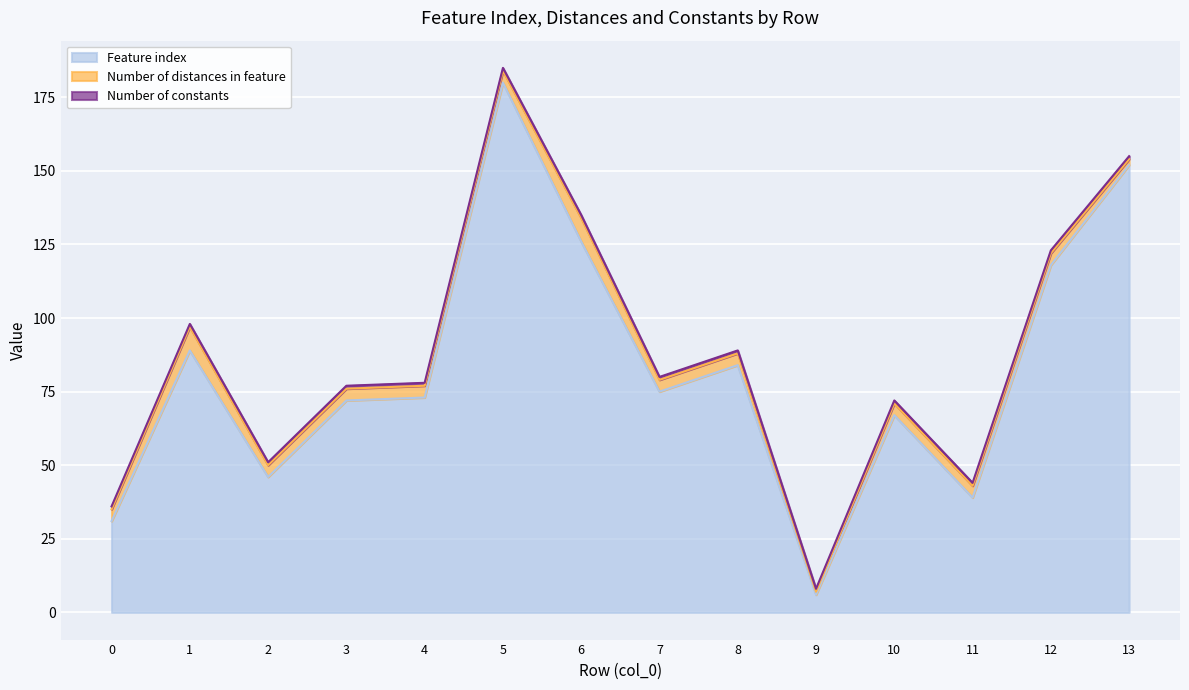

What is the value of the Number of constants point at the 11th from the left?

1